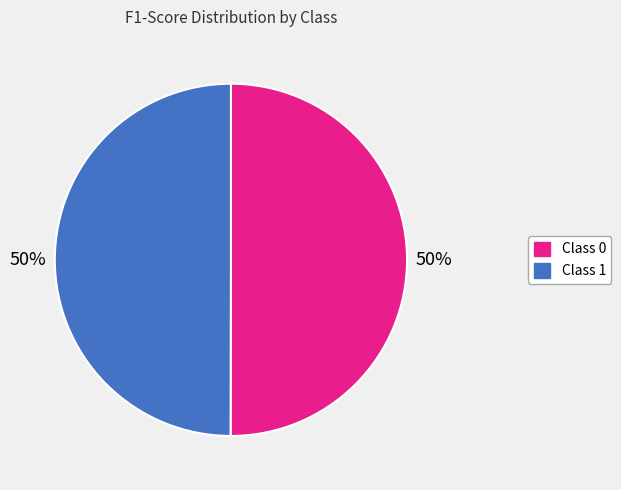

To the nearest percent, what is the average slice percentage?

50%